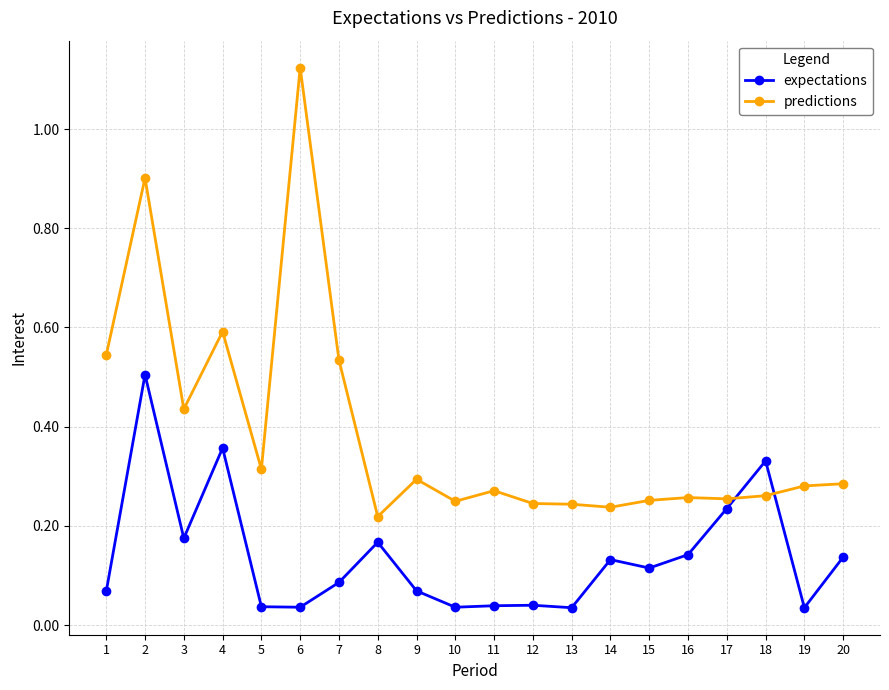

What is the sum of all expectations values?

2.8